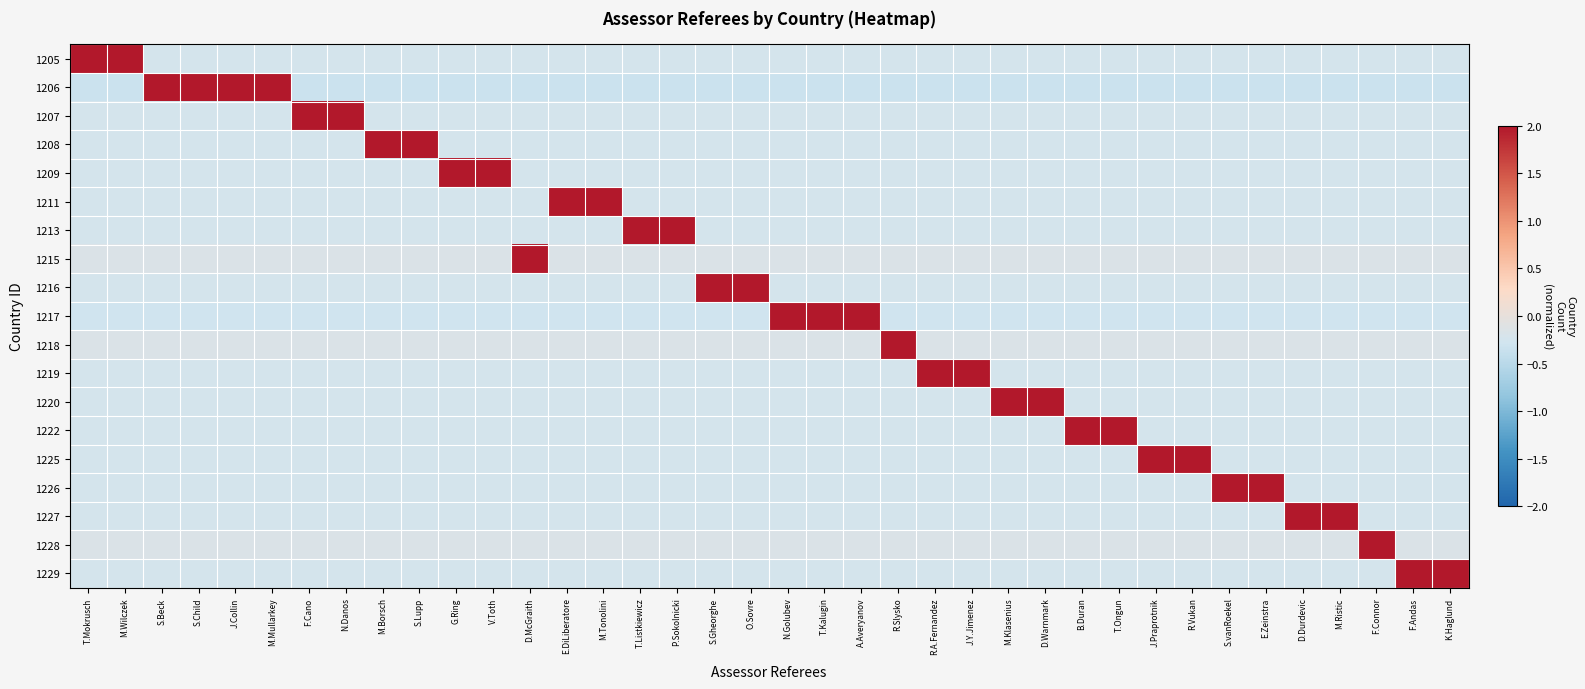

Reading left to right, list all the values displayed in this chart.

1205: T.Mokrusch=2.0	M.Wilczek=2.0	S.Beck=-0.2	S.Child=-0.2	J.Collin=-0.2	M.Mullarkey=-0.2	F.Cano=-0.2	N.Danos=-0.2	M.Borsch=-0.2	S.Lupp=-0.2	G.Ring=-0.2	V.Toth=-0.2	D.McGraith=-0.2	E.DiLiberatore=-0.2	M.Tonolini=-0.2	T.Listkiewicz=-0.2	P.Sokolnicki=-0.2	S.Gheorghe=-0.2	O.Sovre=-0.2	N.Golubev=-0.2	T.Kalugin=-0.2	A.Averyanov=-0.2	R.Slysko=-0.2	R.A.Fernandez=-0.2	J.Y.Jimenez=-0.2	M.Klasenius=-0.2	D.Warnmark=-0.2	B.Duran=-0.2	T.Ongun=-0.2	J.Praprotnik=-0.2	R.Vukan=-0.2	S.vanRoekel=-0.2	E.Zeinstra=-0.2	D.Durdevic=-0.2	M.Ristic=-0.2	F.Connor=-0.2	F.Andas=-0.2	K.Haglund=-0.2
1206: T.Mokrusch=-0.3	M.Wilczek=-0.3	S.Beck=2.0	S.Child=2.0	J.Collin=2.0	M.Mullarkey=2.0	F.Cano=-0.3	N.Danos=-0.3	M.Borsch=-0.3	S.Lupp=-0.3	G.Ring=-0.3	V.Toth=-0.3	D.McGraith=-0.3	E.DiLiberatore=-0.3	M.Tonolini=-0.3	T.Listkiewicz=-0.3	P.Sokolnicki=-0.3	S.Gheorghe=-0.3	O.Sovre=-0.3	N.Golubev=-0.3	T.Kalugin=-0.3	A.Averyanov=-0.3	R.Slysko=-0.3	R.A.Fernandez=-0.3	J.Y.Jimenez=-0.3	M.Klasenius=-0.3	D.Warnmark=-0.3	B.Duran=-0.3	T.Ongun=-0.3	J.Praprotnik=-0.3	R.Vukan=-0.3	S.vanRoekel=-0.3	E.Zeinstra=-0.3	D.Durdevic=-0.3	M.Ristic=-0.3	F.Connor=-0.3	F.Andas=-0.3	K.Haglund=-0.3
1207: T.Mokrusch=-0.2	M.Wilczek=-0.2	S.Beck=-0.2	S.Child=-0.2	J.Collin=-0.2	M.Mullarkey=-0.2	F.Cano=2.0	N.Danos=2.0	M.Borsch=-0.2	S.Lupp=-0.2	G.Ring=-0.2	V.Toth=-0.2	D.McGraith=-0.2	E.DiLiberatore=-0.2	M.Tonolini=-0.2	T.Listkiewicz=-0.2	P.Sokolnicki=-0.2	S.Gheorghe=-0.2	O.Sovre=-0.2	N.Golubev=-0.2	T.Kalugin=-0.2	A.Averyanov=-0.2	R.Slysko=-0.2	R.A.Fernandez=-0.2	J.Y.Jimenez=-0.2	M.Klasenius=-0.2	D.Warnmark=-0.2	B.Duran=-0.2	T.Ongun=-0.2	J.Praprotnik=-0.2	R.Vukan=-0.2	S.vanRoekel=-0.2	E.Zeinstra=-0.2	D.Durdevic=-0.2	M.Ristic=-0.2	F.Connor=-0.2	F.Andas=-0.2	K.Haglund=-0.2
1208: T.Mokrusch=-0.2	M.Wilczek=-0.2	S.Beck=-0.2	S.Child=-0.2	J.Collin=-0.2	M.Mullarkey=-0.2	F.Cano=-0.2	N.Danos=-0.2	M.Borsch=2.0	S.Lupp=2.0	G.Ring=-0.2	V.Toth=-0.2	D.McGraith=-0.2	E.DiLiberatore=-0.2	M.Tonolini=-0.2	T.Listkiewicz=-0.2	P.Sokolnicki=-0.2	S.Gheorghe=-0.2	O.Sovre=-0.2	N.Golubev=-0.2	T.Kalugin=-0.2	A.Averyanov=-0.2	R.Slysko=-0.2	R.A.Fernandez=-0.2	J.Y.Jimenez=-0.2	M.Klasenius=-0.2	D.Warnmark=-0.2	B.Duran=-0.2	T.Ongun=-0.2	J.Praprotnik=-0.2	R.Vukan=-0.2	S.vanRoekel=-0.2	E.Zeinstra=-0.2	D.Durdevic=-0.2	M.Ristic=-0.2	F.Connor=-0.2	F.Andas=-0.2	K.Haglund=-0.2
1209: T.Mokrusch=-0.2	M.Wilczek=-0.2	S.Beck=-0.2	S.Child=-0.2	J.Collin=-0.2	M.Mullarkey=-0.2	F.Cano=-0.2	N.Danos=-0.2	M.Borsch=-0.2	S.Lupp=-0.2	G.Ring=2.0	V.Toth=2.0	D.McGraith=-0.2	E.DiLiberatore=-0.2	M.Tonolini=-0.2	T.Listkiewicz=-0.2	P.Sokolnicki=-0.2	S.Gheorghe=-0.2	O.Sovre=-0.2	N.Golubev=-0.2	T.Kalugin=-0.2	A.Averyanov=-0.2	R.Slysko=-0.2	R.A.Fernandez=-0.2	J.Y.Jimenez=-0.2	M.Klasenius=-0.2	D.Warnmark=-0.2	B.Duran=-0.2	T.Ongun=-0.2	J.Praprotnik=-0.2	R.Vukan=-0.2	S.vanRoekel=-0.2	E.Zeinstra=-0.2	D.Durdevic=-0.2	M.Ristic=-0.2	F.Connor=-0.2	F.Andas=-0.2	K.Haglund=-0.2
1211: T.Mokrusch=-0.2	M.Wilczek=-0.2	S.Beck=-0.2	S.Child=-0.2	J.Collin=-0.2	M.Mullarkey=-0.2	F.Cano=-0.2	N.Danos=-0.2	M.Borsch=-0.2	S.Lupp=-0.2	G.Ring=-0.2	V.Toth=-0.2	D.McGraith=-0.2	E.DiLiberatore=2.0	M.Tonolini=2.0	T.Listkiewicz=-0.2	P.Sokolnicki=-0.2	S.Gheorghe=-0.2	O.Sovre=-0.2	N.Golubev=-0.2	T.Kalugin=-0.2	A.Averyanov=-0.2	R.Slysko=-0.2	R.A.Fernandez=-0.2	J.Y.Jimenez=-0.2	M.Klasenius=-0.2	D.Warnmark=-0.2	B.Duran=-0.2	T.Ongun=-0.2	J.Praprotnik=-0.2	R.Vukan=-0.2	S.vanRoekel=-0.2	E.Zeinstra=-0.2	D.Durdevic=-0.2	M.Ristic=-0.2	F.Connor=-0.2	F.Andas=-0.2	K.Haglund=-0.2
1213: T.Mokrusch=-0.2	M.Wilczek=-0.2	S.Beck=-0.2	S.Child=-0.2	J.Collin=-0.2	M.Mullarkey=-0.2	F.Cano=-0.2	N.Danos=-0.2	M.Borsch=-0.2	S.Lupp=-0.2	G.Ring=-0.2	V.Toth=-0.2	D.McGraith=-0.2	E.DiLiberatore=-0.2	M.Tonolini=-0.2	T.Listkiewicz=2.0	P.Sokolnicki=2.0	S.Gheorghe=-0.2	O.Sovre=-0.2	N.Golubev=-0.2	T.Kalugin=-0.2	A.Averyanov=-0.2	R.Slysko=-0.2	R.A.Fernandez=-0.2	J.Y.Jimenez=-0.2	M.Klasenius=-0.2	D.Warnmark=-0.2	B.Duran=-0.2	T.Ongun=-0.2	J.Praprotnik=-0.2	R.Vukan=-0.2	S.vanRoekel=-0.2	E.Zeinstra=-0.2	D.Durdevic=-0.2	M.Ristic=-0.2	F.Connor=-0.2	F.Andas=-0.2	K.Haglund=-0.2
1215: T.Mokrusch=-0.2	M.Wilczek=-0.2	S.Beck=-0.2	S.Child=-0.2	J.Collin=-0.2	M.Mullarkey=-0.2	F.Cano=-0.2	N.Danos=-0.2	M.Borsch=-0.2	S.Lupp=-0.2	G.Ring=-0.2	V.Toth=-0.2	D.McGraith=2.0	E.DiLiberatore=-0.2	M.Tonolini=-0.2	T.Listkiewicz=-0.2	P.Sokolnicki=-0.2	S.Gheorghe=-0.2	O.Sovre=-0.2	N.Golubev=-0.2	T.Kalugin=-0.2	A.Averyanov=-0.2	R.Slysko=-0.2	R.A.Fernandez=-0.2	J.Y.Jimenez=-0.2	M.Klasenius=-0.2	D.Warnmark=-0.2	B.Duran=-0.2	T.Ongun=-0.2	J.Praprotnik=-0.2	R.Vukan=-0.2	S.vanRoekel=-0.2	E.Zeinstra=-0.2	D.Durdevic=-0.2	M.Ristic=-0.2	F.Connor=-0.2	F.Andas=-0.2	K.Haglund=-0.2
1216: T.Mokrusch=-0.2	M.Wilczek=-0.2	S.Beck=-0.2	S.Child=-0.2	J.Collin=-0.2	M.Mullarkey=-0.2	F.Cano=-0.2	N.Danos=-0.2	M.Borsch=-0.2	S.Lupp=-0.2	G.Ring=-0.2	V.Toth=-0.2	D.McGraith=-0.2	E.DiLiberatore=-0.2	M.Tonolini=-0.2	T.Listkiewicz=-0.2	P.Sokolnicki=-0.2	S.Gheorghe=2.0	O.Sovre=2.0	N.Golubev=-0.2	T.Kalugin=-0.2	A.Averyanov=-0.2	R.Slysko=-0.2	R.A.Fernandez=-0.2	J.Y.Jimenez=-0.2	M.Klasenius=-0.2	D.Warnmark=-0.2	B.Duran=-0.2	T.Ongun=-0.2	J.Praprotnik=-0.2	R.Vukan=-0.2	S.vanRoekel=-0.2	E.Zeinstra=-0.2	D.Durdevic=-0.2	M.Ristic=-0.2	F.Connor=-0.2	F.Andas=-0.2	K.Haglund=-0.2
1217: T.Mokrusch=-0.3	M.Wilczek=-0.3	S.Beck=-0.3	S.Child=-0.3	J.Collin=-0.3	M.Mullarkey=-0.3	F.Cano=-0.3	N.Danos=-0.3	M.Borsch=-0.3	S.Lupp=-0.3	G.Ring=-0.3	V.Toth=-0.3	D.McGraith=-0.3	E.DiLiberatore=-0.3	M.Tonolini=-0.3	T.Listkiewicz=-0.3	P.Sokolnicki=-0.3	S.Gheorghe=-0.3	O.Sovre=-0.3	N.Golubev=2.0	T.Kalugin=2.0	A.Averyanov=2.0	R.Slysko=-0.3	R.A.Fernandez=-0.3	J.Y.Jimenez=-0.3	M.Klasenius=-0.3	D.Warnmark=-0.3	B.Duran=-0.3	T.Ongun=-0.3	J.Praprotnik=-0.3	R.Vukan=-0.3	S.vanRoekel=-0.3	E.Zeinstra=-0.3	D.Durdevic=-0.3	M.Ristic=-0.3	F.Connor=-0.3	F.Andas=-0.3	K.Haglund=-0.3
1218: T.Mokrusch=-0.2	M.Wilczek=-0.2	S.Beck=-0.2	S.Child=-0.2	J.Collin=-0.2	M.Mullarkey=-0.2	F.Cano=-0.2	N.Danos=-0.2	M.Borsch=-0.2	S.Lupp=-0.2	G.Ring=-0.2	V.Toth=-0.2	D.McGraith=-0.2	E.DiLiberatore=-0.2	M.Tonolini=-0.2	T.Listkiewicz=-0.2	P.Sokolnicki=-0.2	S.Gheorghe=-0.2	O.Sovre=-0.2	N.Golubev=-0.2	T.Kalugin=-0.2	A.Averyanov=-0.2	R.Slysko=2.0	R.A.Fernandez=-0.2	J.Y.Jimenez=-0.2	M.Klasenius=-0.2	D.Warnmark=-0.2	B.Duran=-0.2	T.Ongun=-0.2	J.Praprotnik=-0.2	R.Vukan=-0.2	S.vanRoekel=-0.2	E.Zeinstra=-0.2	D.Durdevic=-0.2	M.Ristic=-0.2	F.Connor=-0.2	F.Andas=-0.2	K.Haglund=-0.2
1219: T.Mokrusch=-0.2	M.Wilczek=-0.2	S.Beck=-0.2	S.Child=-0.2	J.Collin=-0.2	M.Mullarkey=-0.2	F.Cano=-0.2	N.Danos=-0.2	M.Borsch=-0.2	S.Lupp=-0.2	G.Ring=-0.2	V.Toth=-0.2	D.McGraith=-0.2	E.DiLiberatore=-0.2	M.Tonolini=-0.2	T.Listkiewicz=-0.2	P.Sokolnicki=-0.2	S.Gheorghe=-0.2	O.Sovre=-0.2	N.Golubev=-0.2	T.Kalugin=-0.2	A.Averyanov=-0.2	R.Slysko=-0.2	R.A.Fernandez=2.0	J.Y.Jimenez=2.0	M.Klasenius=-0.2	D.Warnmark=-0.2	B.Duran=-0.2	T.Ongun=-0.2	J.Praprotnik=-0.2	R.Vukan=-0.2	S.vanRoekel=-0.2	E.Zeinstra=-0.2	D.Durdevic=-0.2	M.Ristic=-0.2	F.Connor=-0.2	F.Andas=-0.2	K.Haglund=-0.2
1220: T.Mokrusch=-0.2	M.Wilczek=-0.2	S.Beck=-0.2	S.Child=-0.2	J.Collin=-0.2	M.Mullarkey=-0.2	F.Cano=-0.2	N.Danos=-0.2	M.Borsch=-0.2	S.Lupp=-0.2	G.Ring=-0.2	V.Toth=-0.2	D.McGraith=-0.2	E.DiLiberatore=-0.2	M.Tonolini=-0.2	T.Listkiewicz=-0.2	P.Sokolnicki=-0.2	S.Gheorghe=-0.2	O.Sovre=-0.2	N.Golubev=-0.2	T.Kalugin=-0.2	A.Averyanov=-0.2	R.Slysko=-0.2	R.A.Fernandez=-0.2	J.Y.Jimenez=-0.2	M.Klasenius=2.0	D.Warnmark=2.0	B.Duran=-0.2	T.Ongun=-0.2	J.Praprotnik=-0.2	R.Vukan=-0.2	S.vanRoekel=-0.2	E.Zeinstra=-0.2	D.Durdevic=-0.2	M.Ristic=-0.2	F.Connor=-0.2	F.Andas=-0.2	K.Haglund=-0.2
1222: T.Mokrusch=-0.2	M.Wilczek=-0.2	S.Beck=-0.2	S.Child=-0.2	J.Collin=-0.2	M.Mullarkey=-0.2	F.Cano=-0.2	N.Danos=-0.2	M.Borsch=-0.2	S.Lupp=-0.2	G.Ring=-0.2	V.Toth=-0.2	D.McGraith=-0.2	E.DiLiberatore=-0.2	M.Tonolini=-0.2	T.Listkiewicz=-0.2	P.Sokolnicki=-0.2	S.Gheorghe=-0.2	O.Sovre=-0.2	N.Golubev=-0.2	T.Kalugin=-0.2	A.Averyanov=-0.2	R.Slysko=-0.2	R.A.Fernandez=-0.2	J.Y.Jimenez=-0.2	M.Klasenius=-0.2	D.Warnmark=-0.2	B.Duran=2.0	T.Ongun=2.0	J.Praprotnik=-0.2	R.Vukan=-0.2	S.vanRoekel=-0.2	E.Zeinstra=-0.2	D.Durdevic=-0.2	M.Ristic=-0.2	F.Connor=-0.2	F.Andas=-0.2	K.Haglund=-0.2
1225: T.Mokrusch=-0.2	M.Wilczek=-0.2	S.Beck=-0.2	S.Child=-0.2	J.Collin=-0.2	M.Mullarkey=-0.2	F.Cano=-0.2	N.Danos=-0.2	M.Borsch=-0.2	S.Lupp=-0.2	G.Ring=-0.2	V.Toth=-0.2	D.McGraith=-0.2	E.DiLiberatore=-0.2	M.Tonolini=-0.2	T.Listkiewicz=-0.2	P.Sokolnicki=-0.2	S.Gheorghe=-0.2	O.Sovre=-0.2	N.Golubev=-0.2	T.Kalugin=-0.2	A.Averyanov=-0.2	R.Slysko=-0.2	R.A.Fernandez=-0.2	J.Y.Jimenez=-0.2	M.Klasenius=-0.2	D.Warnmark=-0.2	B.Duran=-0.2	T.Ongun=-0.2	J.Praprotnik=2.0	R.Vukan=2.0	S.vanRoekel=-0.2	E.Zeinstra=-0.2	D.Durdevic=-0.2	M.Ristic=-0.2	F.Connor=-0.2	F.Andas=-0.2	K.Haglund=-0.2
1226: T.Mokrusch=-0.2	M.Wilczek=-0.2	S.Beck=-0.2	S.Child=-0.2	J.Collin=-0.2	M.Mullarkey=-0.2	F.Cano=-0.2	N.Danos=-0.2	M.Borsch=-0.2	S.Lupp=-0.2	G.Ring=-0.2	V.Toth=-0.2	D.McGraith=-0.2	E.DiLiberatore=-0.2	M.Tonolini=-0.2	T.Listkiewicz=-0.2	P.Sokolnicki=-0.2	S.Gheorghe=-0.2	O.Sovre=-0.2	N.Golubev=-0.2	T.Kalugin=-0.2	A.Averyanov=-0.2	R.Slysko=-0.2	R.A.Fernandez=-0.2	J.Y.Jimenez=-0.2	M.Klasenius=-0.2	D.Warnmark=-0.2	B.Duran=-0.2	T.Ongun=-0.2	J.Praprotnik=-0.2	R.Vukan=-0.2	S.vanRoekel=2.0	E.Zeinstra=2.0	D.Durdevic=-0.2	M.Ristic=-0.2	F.Connor=-0.2	F.Andas=-0.2	K.Haglund=-0.2
1227: T.Mokrusch=-0.2	M.Wilczek=-0.2	S.Beck=-0.2	S.Child=-0.2	J.Collin=-0.2	M.Mullarkey=-0.2	F.Cano=-0.2	N.Danos=-0.2	M.Borsch=-0.2	S.Lupp=-0.2	G.Ring=-0.2	V.Toth=-0.2	D.McGraith=-0.2	E.DiLiberatore=-0.2	M.Tonolini=-0.2	T.Listkiewicz=-0.2	P.Sokolnicki=-0.2	S.Gheorghe=-0.2	O.Sovre=-0.2	N.Golubev=-0.2	T.Kalugin=-0.2	A.Averyanov=-0.2	R.Slysko=-0.2	R.A.Fernandez=-0.2	J.Y.Jimenez=-0.2	M.Klasenius=-0.2	D.Warnmark=-0.2	B.Duran=-0.2	T.Ongun=-0.2	J.Praprotnik=-0.2	R.Vukan=-0.2	S.vanRoekel=-0.2	E.Zeinstra=-0.2	D.Durdevic=2.0	M.Ristic=2.0	F.Connor=-0.2	F.Andas=-0.2	K.Haglund=-0.2
1228: T.Mokrusch=-0.2	M.Wilczek=-0.2	S.Beck=-0.2	S.Child=-0.2	J.Collin=-0.2	M.Mullarkey=-0.2	F.Cano=-0.2	N.Danos=-0.2	M.Borsch=-0.2	S.Lupp=-0.2	G.Ring=-0.2	V.Toth=-0.2	D.McGraith=-0.2	E.DiLiberatore=-0.2	M.Tonolini=-0.2	T.Listkiewicz=-0.2	P.Sokolnicki=-0.2	S.Gheorghe=-0.2	O.Sovre=-0.2	N.Golubev=-0.2	T.Kalugin=-0.2	A.Averyanov=-0.2	R.Slysko=-0.2	R.A.Fernandez=-0.2	J.Y.Jimenez=-0.2	M.Klasenius=-0.2	D.Warnmark=-0.2	B.Duran=-0.2	T.Ongun=-0.2	J.Praprotnik=-0.2	R.Vukan=-0.2	S.vanRoekel=-0.2	E.Zeinstra=-0.2	D.Durdevic=-0.2	M.Ristic=-0.2	F.Connor=2.0	F.Andas=-0.2	K.Haglund=-0.2
1229: T.Mokrusch=-0.2	M.Wilczek=-0.2	S.Beck=-0.2	S.Child=-0.2	J.Collin=-0.2	M.Mullarkey=-0.2	F.Cano=-0.2	N.Danos=-0.2	M.Borsch=-0.2	S.Lupp=-0.2	G.Ring=-0.2	V.Toth=-0.2	D.McGraith=-0.2	E.DiLiberatore=-0.2	M.Tonolini=-0.2	T.Listkiewicz=-0.2	P.Sokolnicki=-0.2	S.Gheorghe=-0.2	O.Sovre=-0.2	N.Golubev=-0.2	T.Kalugin=-0.2	A.Averyanov=-0.2	R.Slysko=-0.2	R.A.Fernandez=-0.2	J.Y.Jimenez=-0.2	M.Klasenius=-0.2	D.Warnmark=-0.2	B.Duran=-0.2	T.Ongun=-0.2	J.Praprotnik=-0.2	R.Vukan=-0.2	S.vanRoekel=-0.2	E.Zeinstra=-0.2	D.Durdevic=-0.2	M.Ristic=-0.2	F.Connor=-0.2	F.Andas=2.0	K.Haglund=2.0